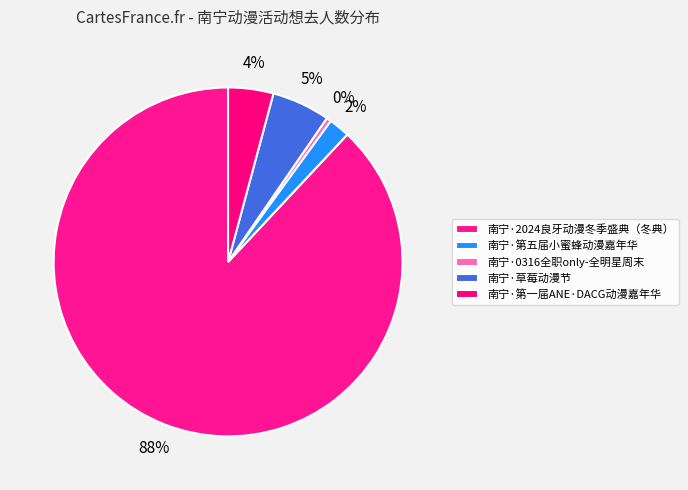

Does 南宁·2024良牙动漫冬季盛典（冬典） account for over 50% of the chart?

Yes